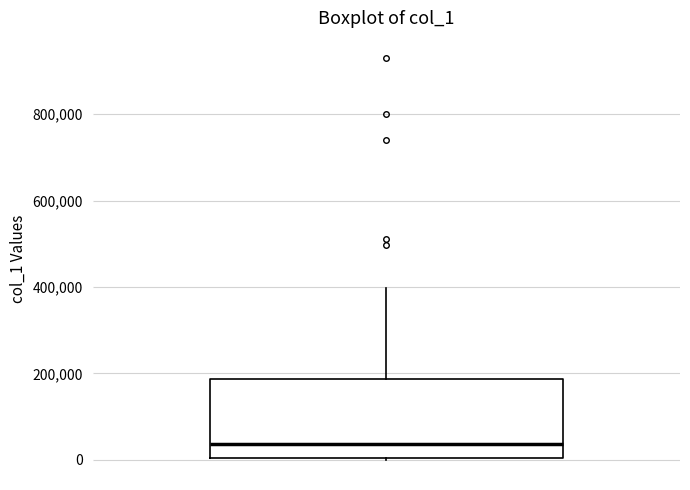

Where does the upper whisker of the box end on the y-axis? The values are not printed on the chart, so give them approximately, as read against the axis.

400000